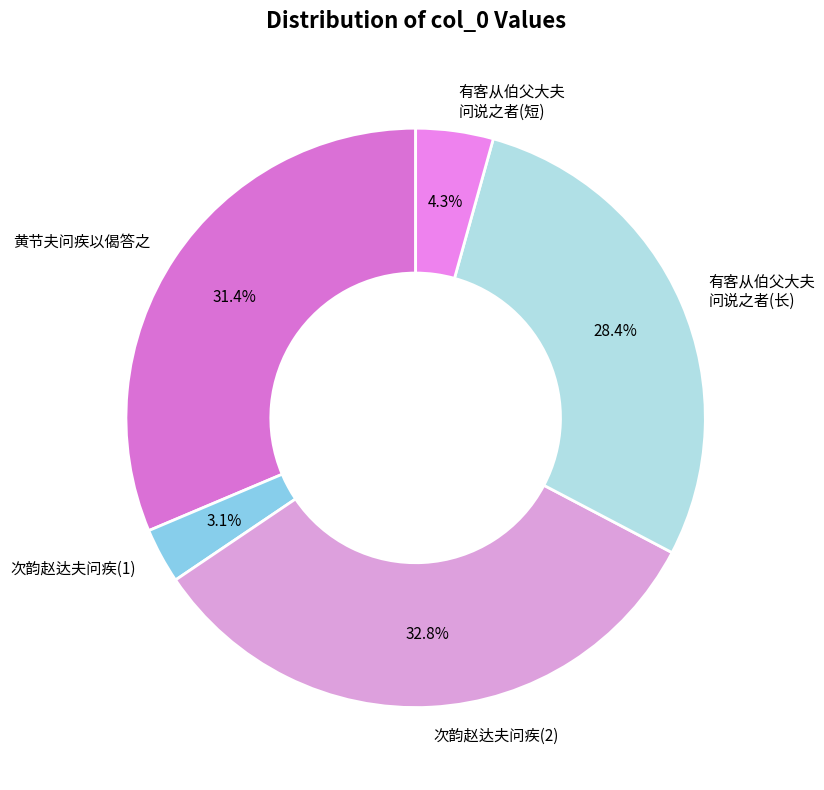

Is there any slice that represents more than half of the pie?

No